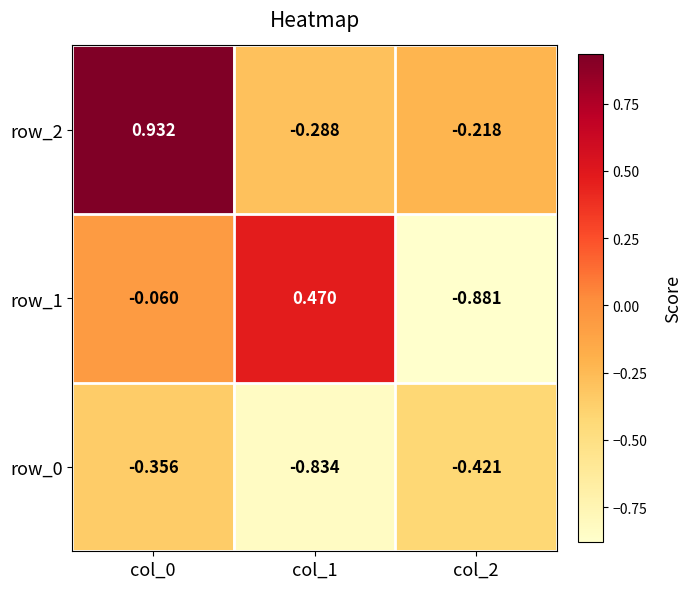

What is the average value of the row_2 series?

0.1